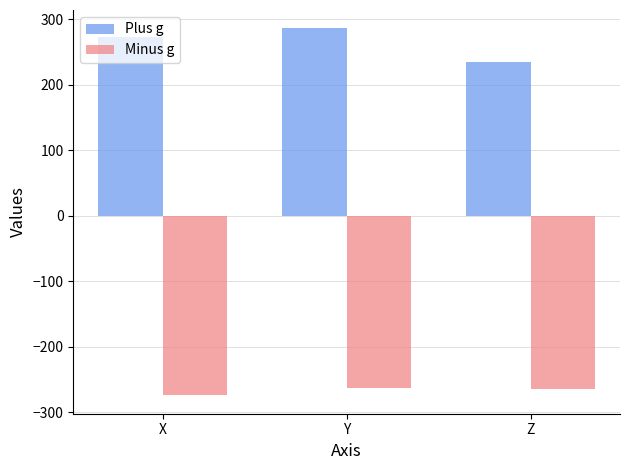

Rank the series at Y from highest to lowest value.

Plus g, Minus g